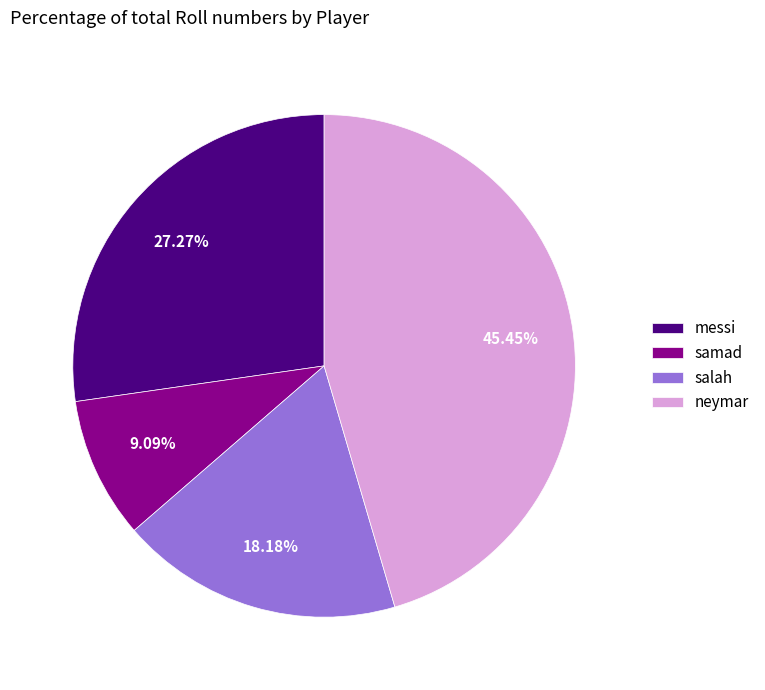

What is the smallest slice in the pie chart?

samad